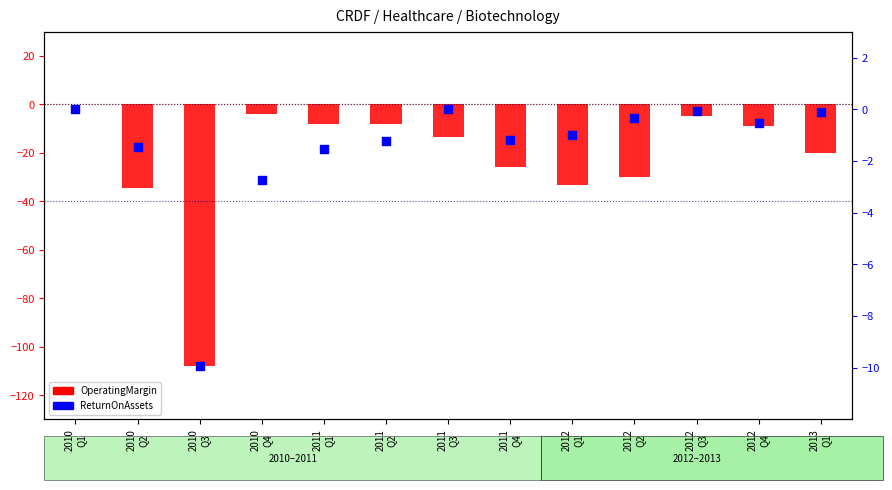

At how many categories does at least one series exceed -66?

13